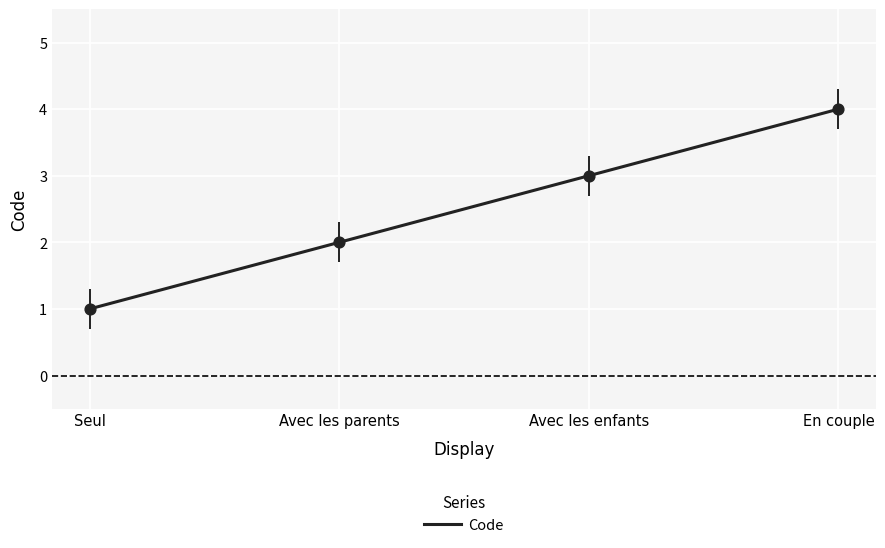

Between En couple and Avec les enfants, which is larger?

En couple